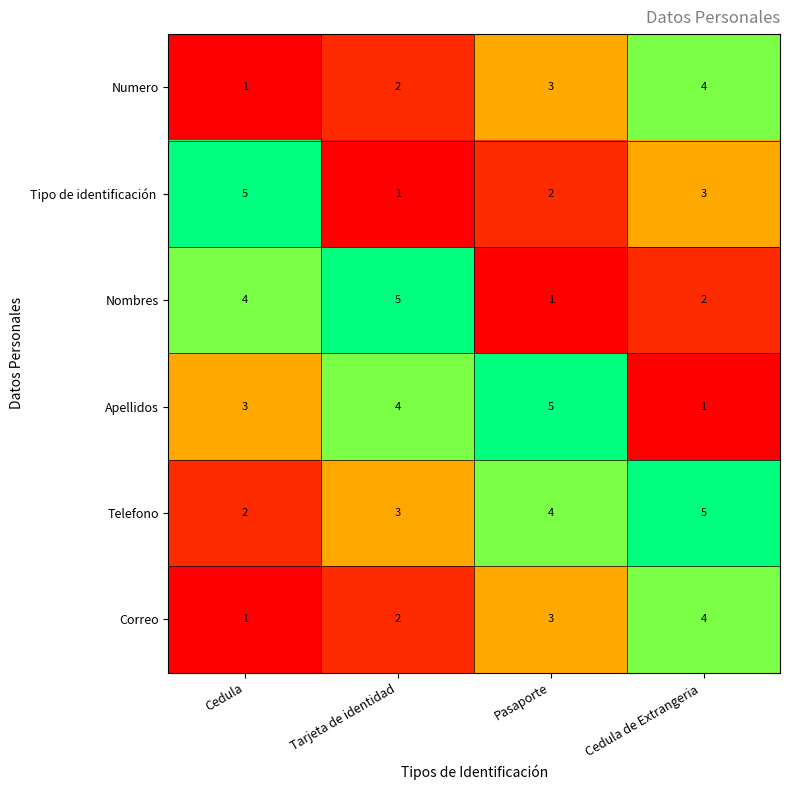

Where is Correo nearest to the value 2?

Tarjeta de identidad